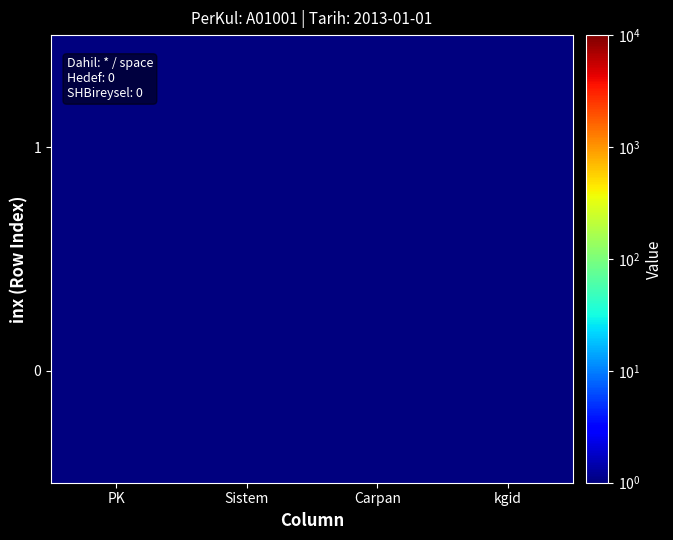

Which category has the lowest value across all series?

PK